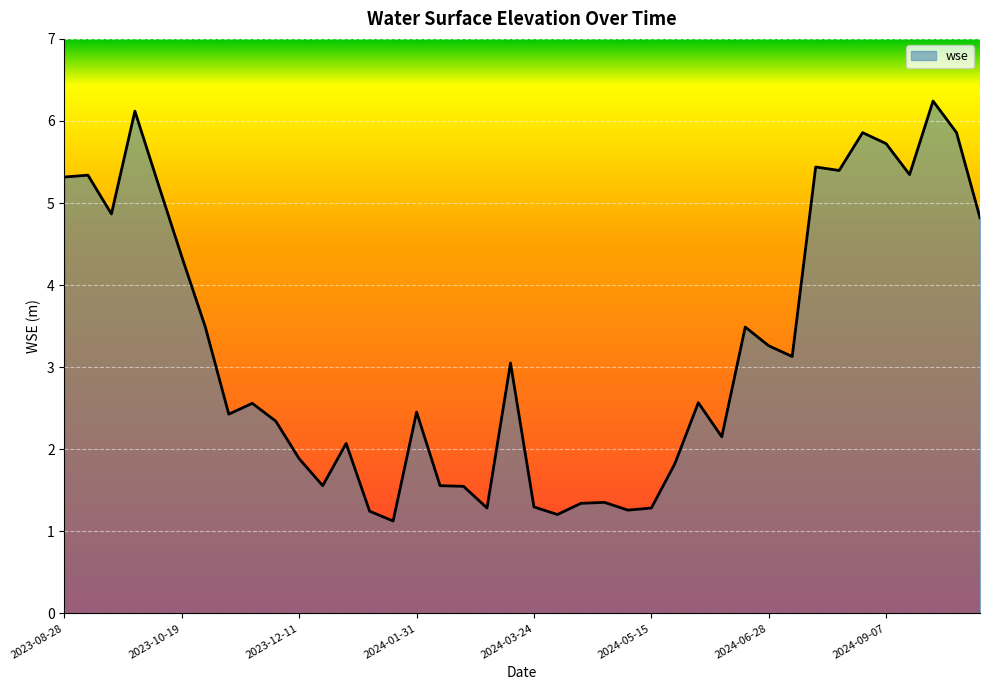

What is the minimum value shown in the chart?

1.1